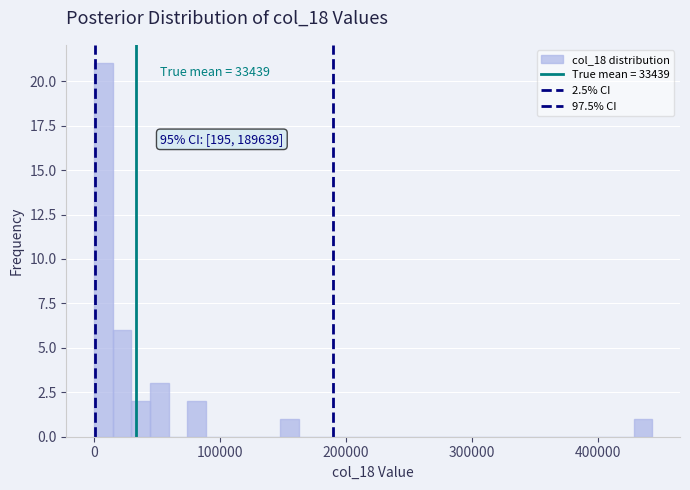

Around what value on the x-axis is the tallest bar? Give the approximate position of its centre, as read against the axis.

10000